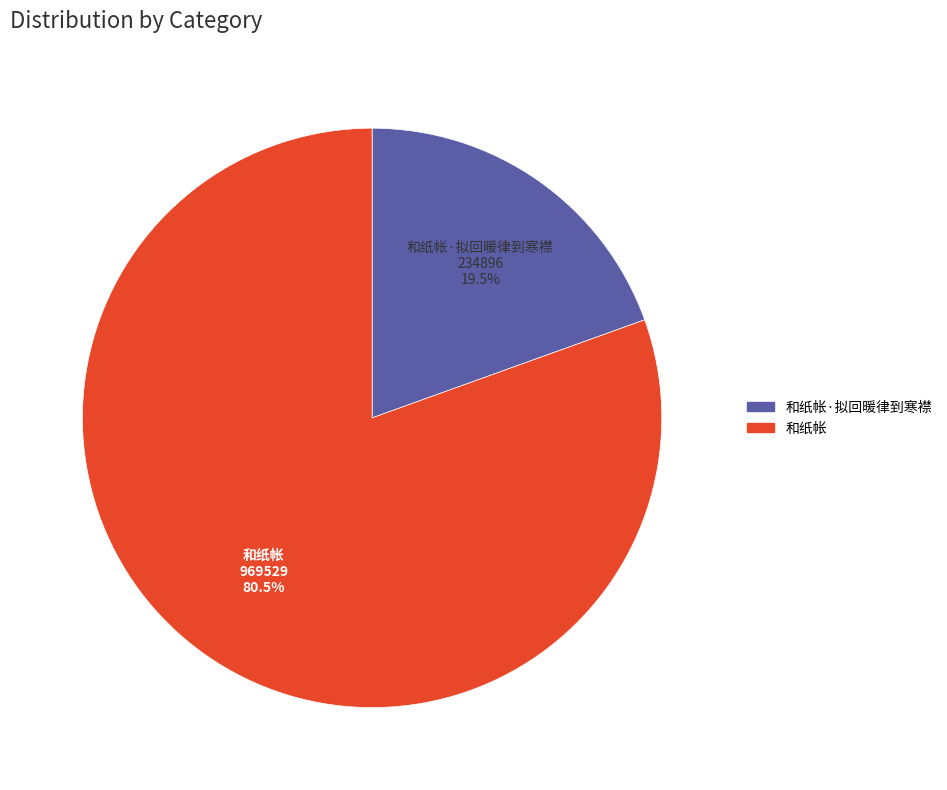

Does any single category account for the majority?

Yes